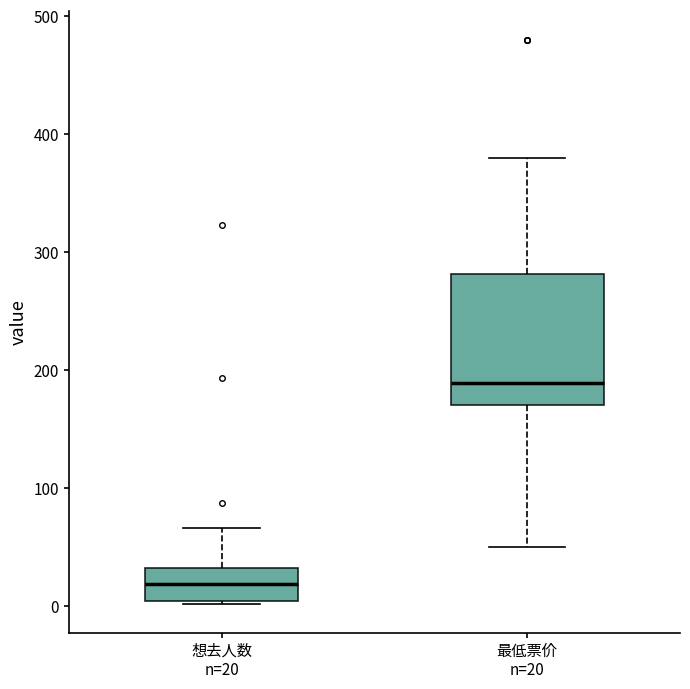

Reading left to right, read every box against the y-axis: the position of its median line, the range the box covers, and the ends of its whiskers. The values are not printed on the chart, so give them approximately, as read against the axis.

想去人数 n=20: median 20, box 0 to 30, whiskers 0 to 70
最低票价 n=20: median 190, box 170 to 280, whiskers 50 to 380